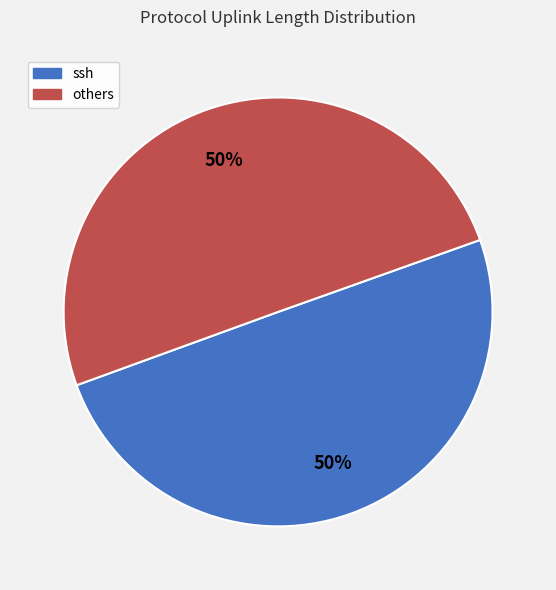

To the nearest percent, what is the average slice percentage?

50%